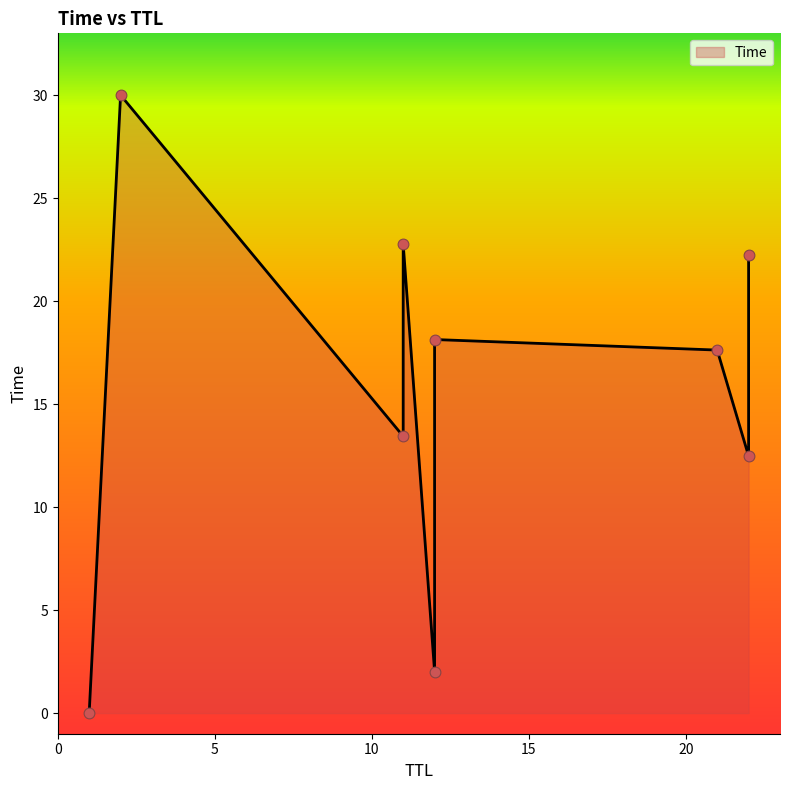

What is the change in value from 22 to 11?

+10.3